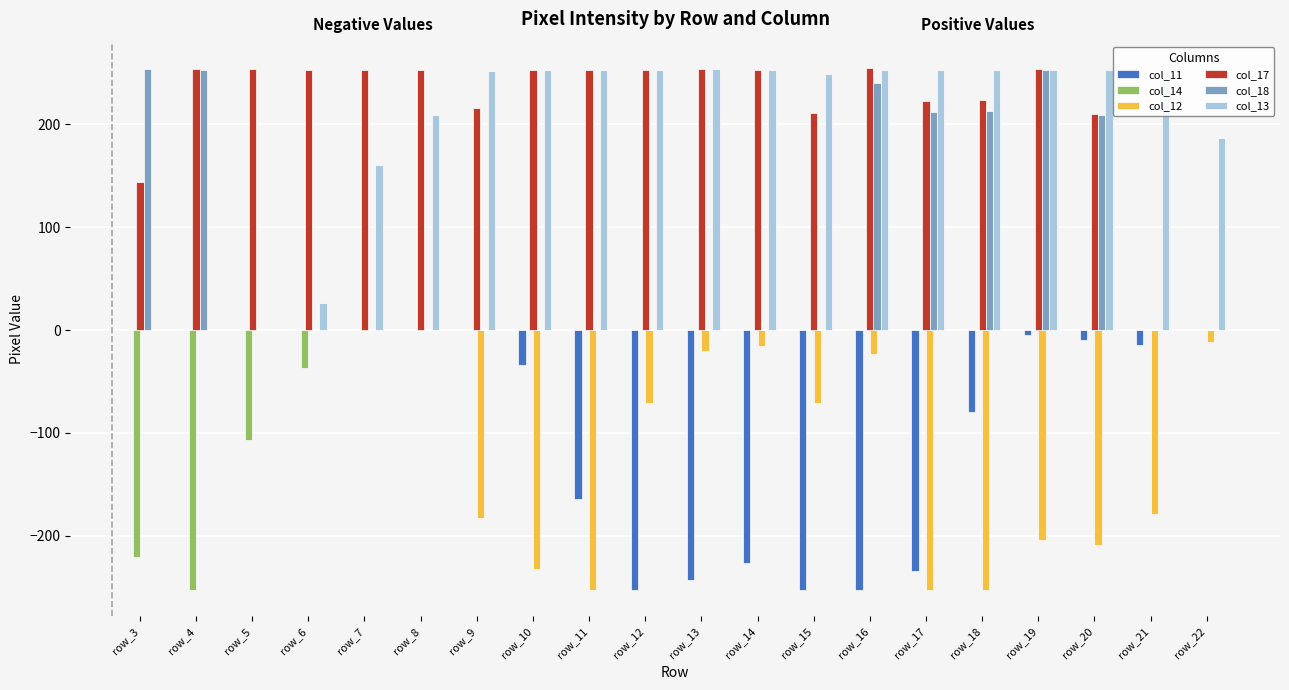

True or false: col_14 has a value of -143 at row_12.

False